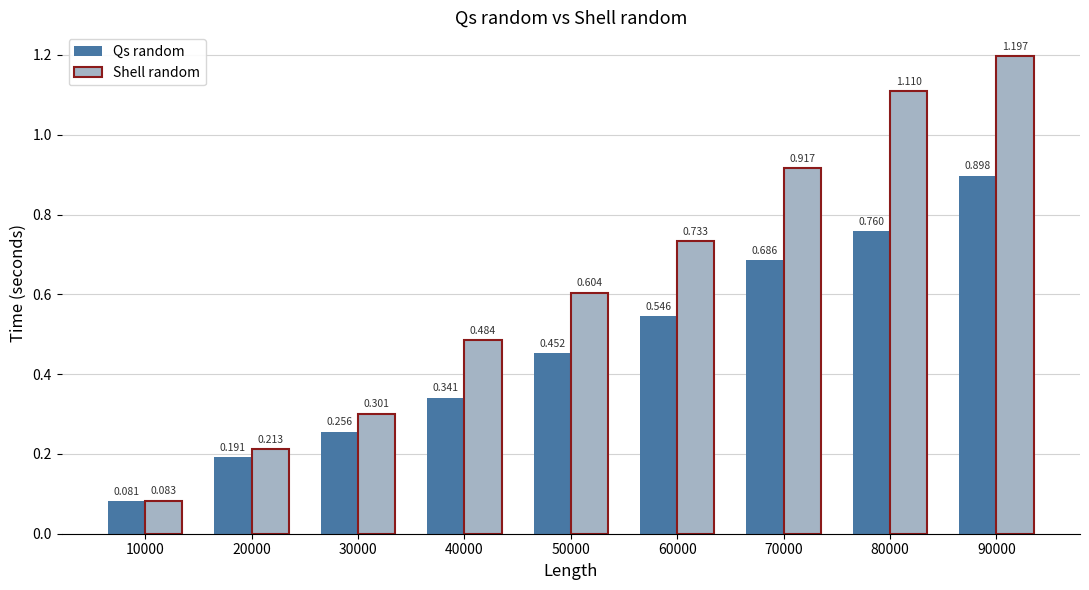

List the series in order of their overall mean, highest first.

Shell random, Qs random